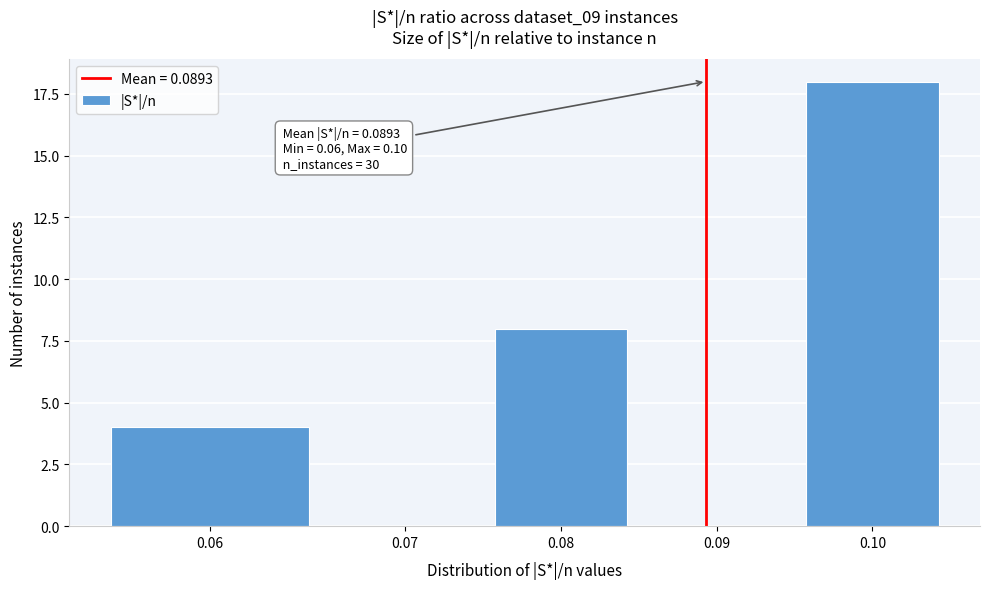

Reading left to right, extract all data points from this chart.

0.06=4	0.07=0	0.08=8	0.09=0	0.10=18